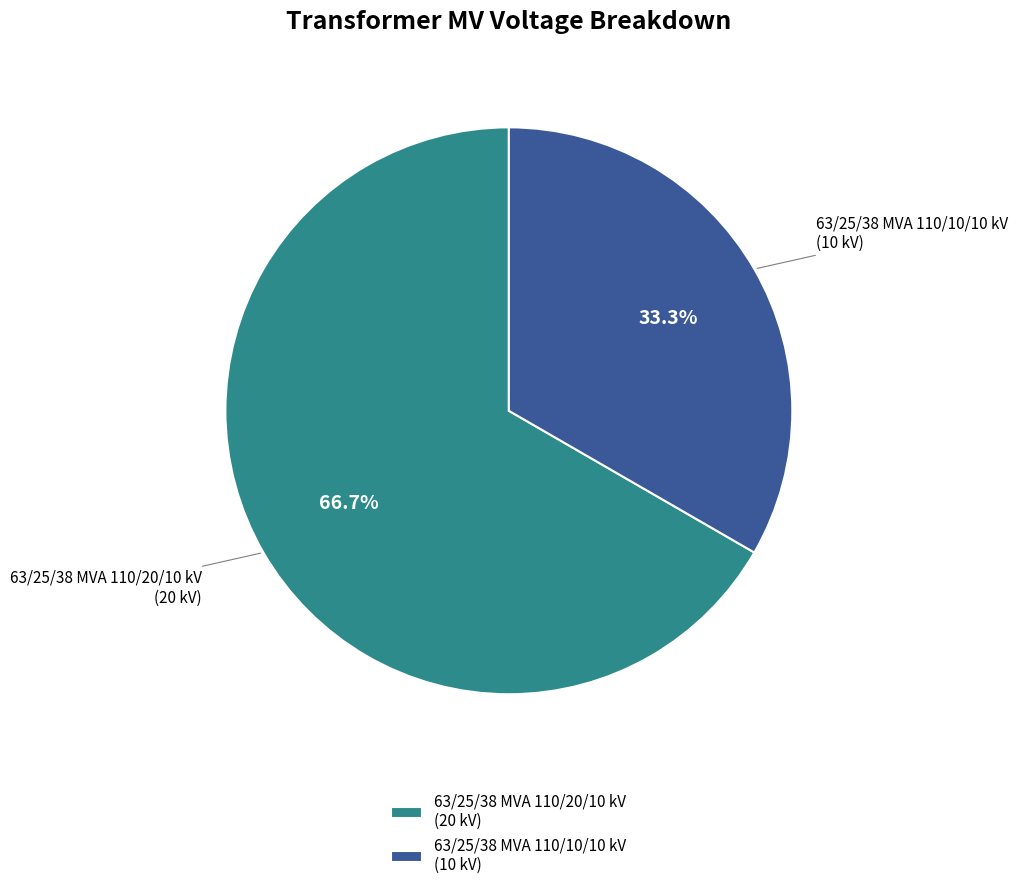

To the nearest percent, what is the difference between the 63/25/38 MVA 110/20/10 kV and 63/25/38 MVA 110/10/10 kV slice percentages?

33%